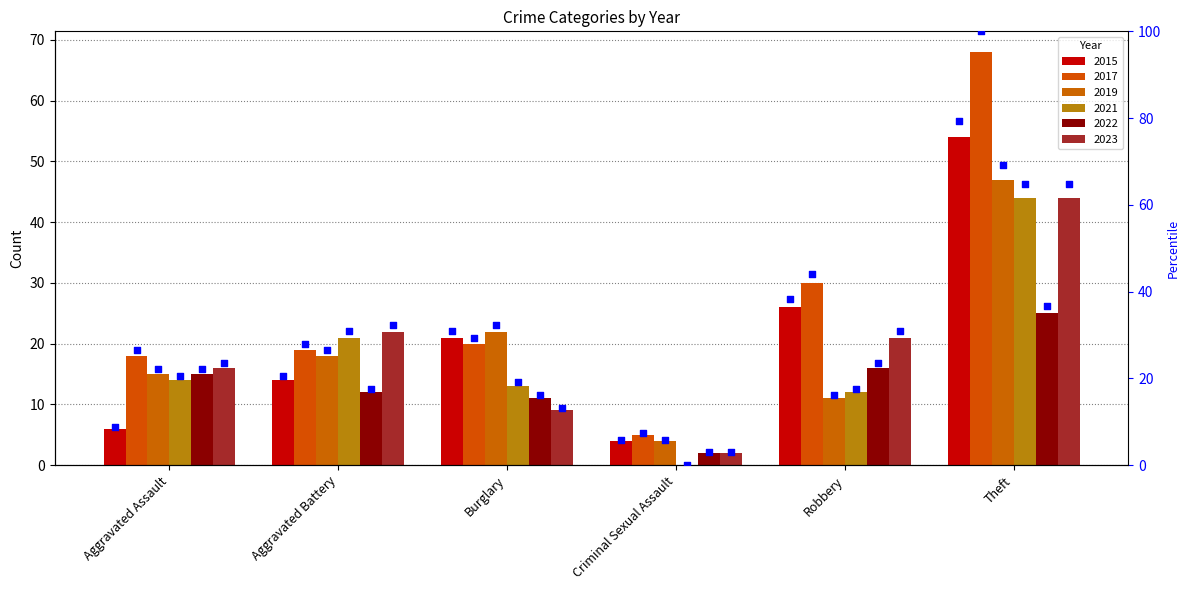

Approximately how many times larger is the value at Aggravated Battery compared to Robbery?

0.5